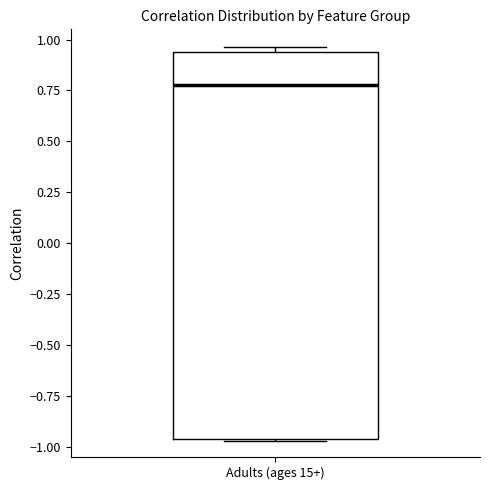

Read this box plot against the y-axis: the position of the median line, the range covered by the box, and the ends of both whiskers. The values are not printed on the chart, so give them approximately, as read against the axis.

median 0.80, box -0.95 to 0.95, whiskers -0.95 to 0.95 (just above the box's upper edge)